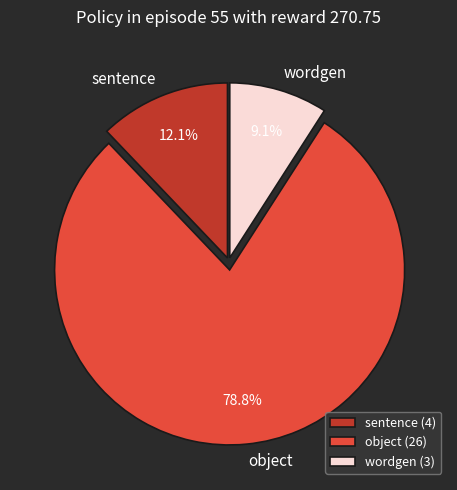

Is there any slice that represents more than half of the pie?

Yes